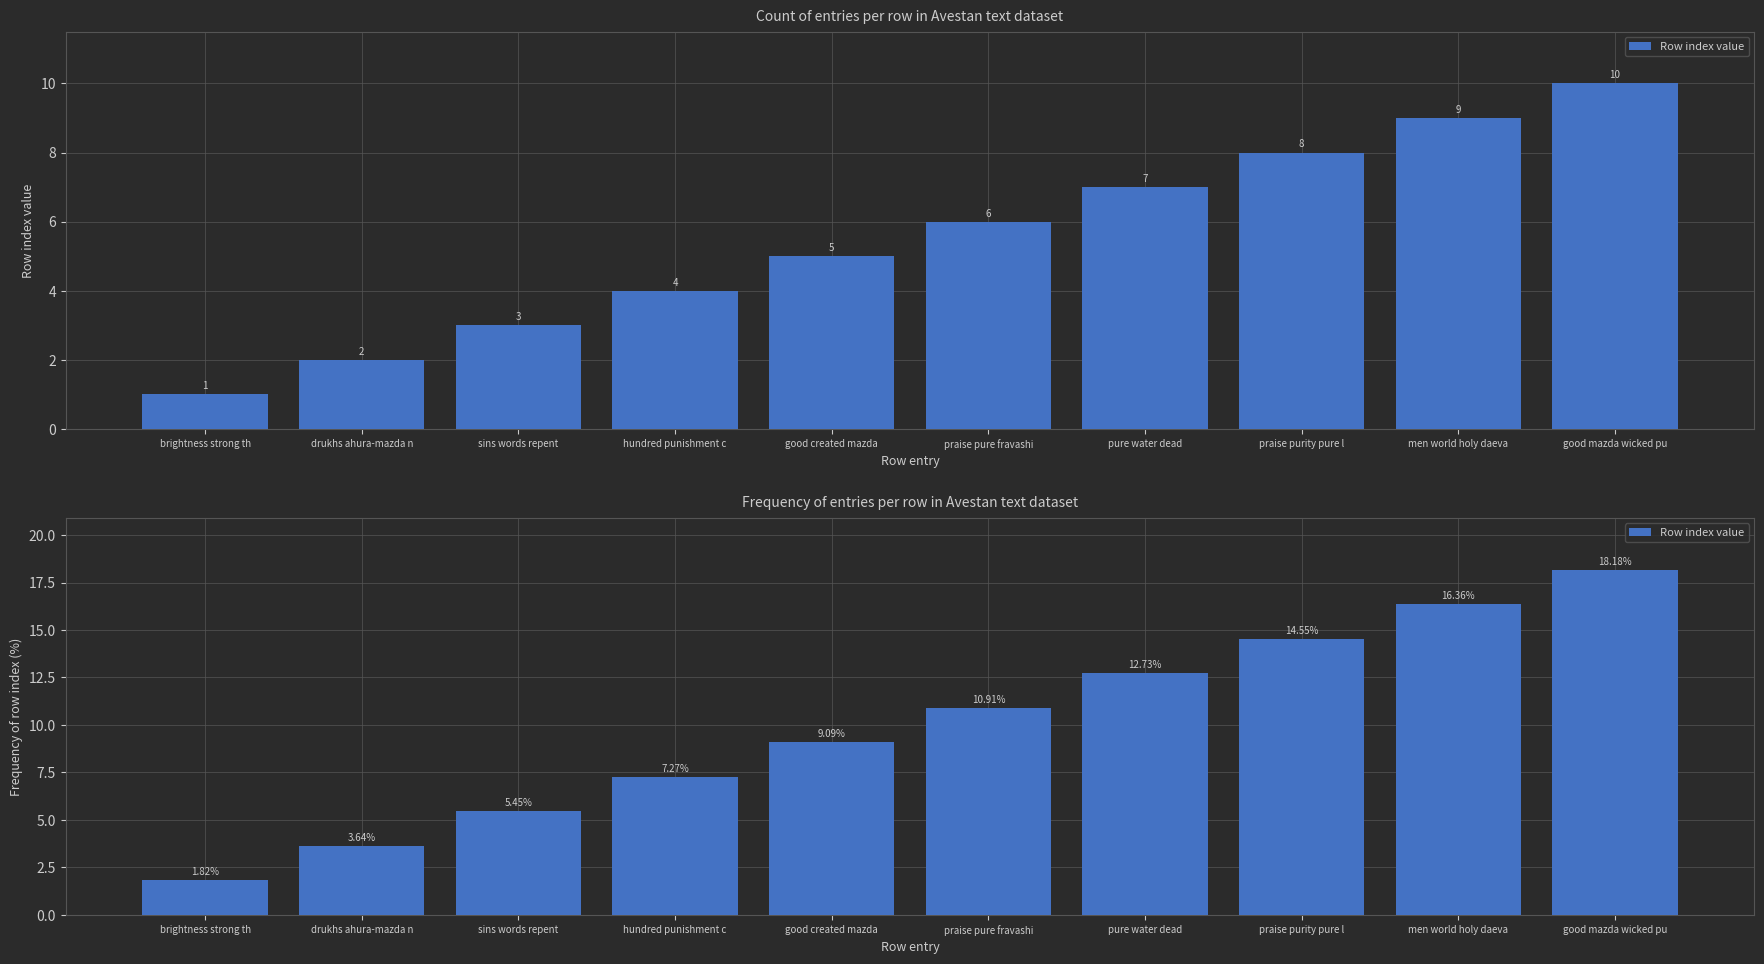

At which category does the chart reach its peak across all series?

good mazda wicked pu